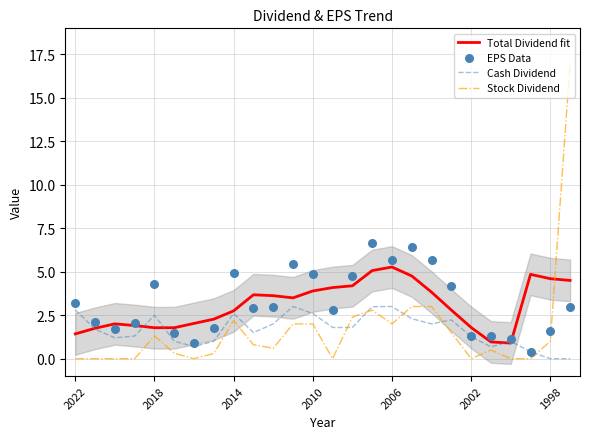

At how many categories does at least one series exceed 5?

6